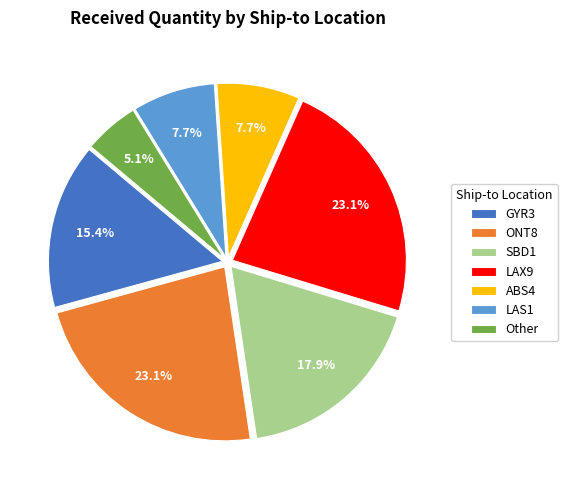

Which has a higher value, GYR3 or ABS4?

GYR3